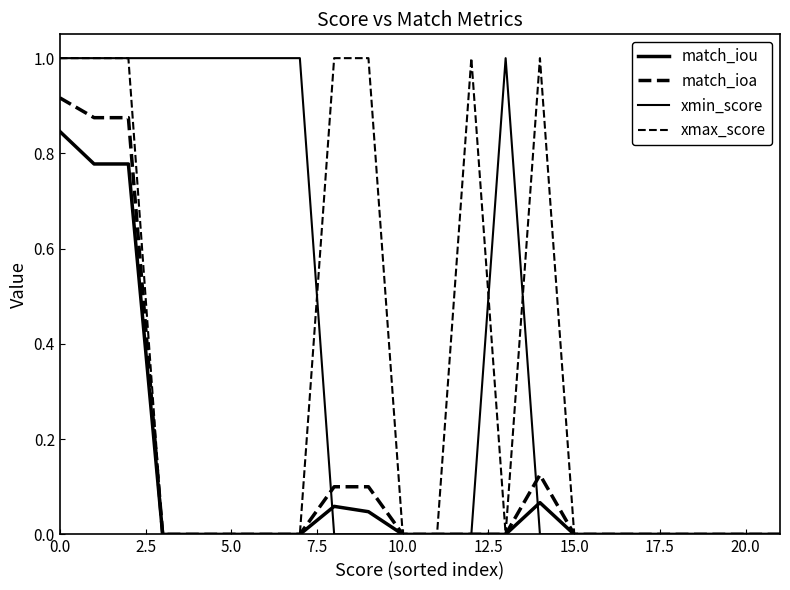

How many lines are shown in the chart?

4